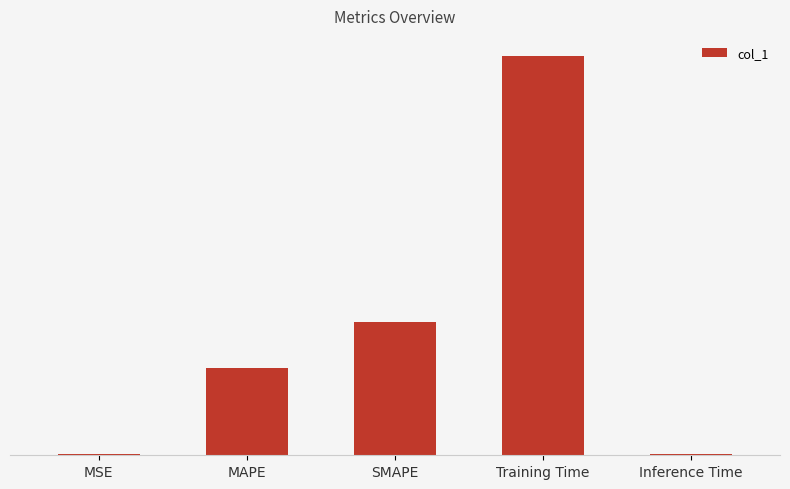

Rank the categories by value from highest to lowest.

Training Time, SMAPE, MAPE, Inference Time, MSE